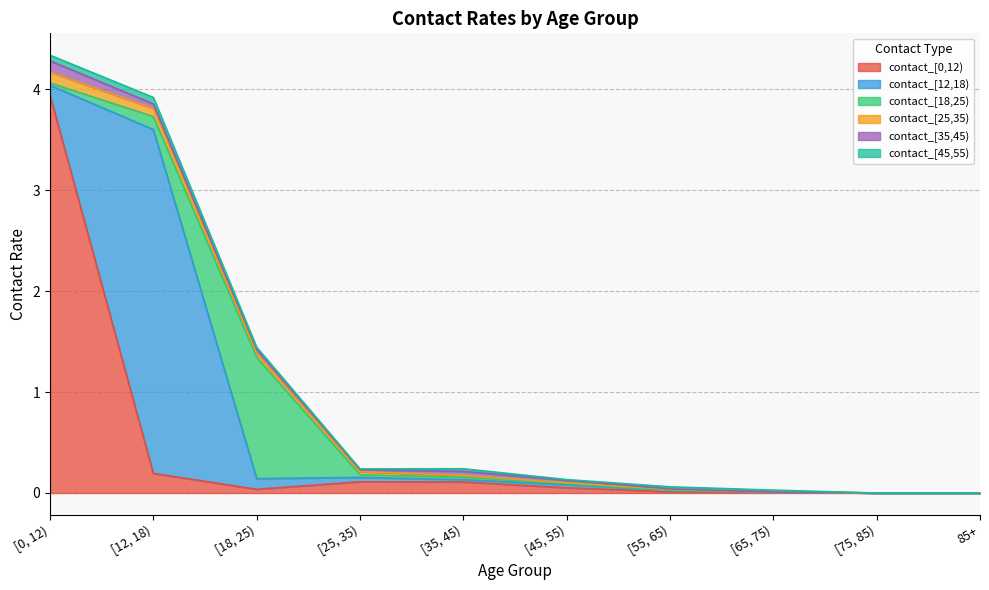

Is the value of contact_[45,55) at [0, 12) greater than the value of contact_[35,45) at [45, 55)?

Yes